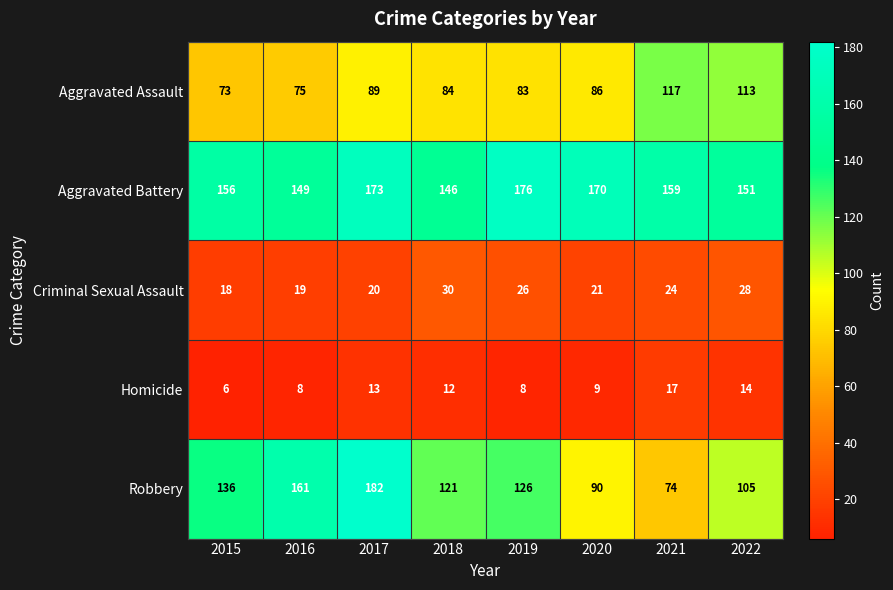

What is the difference between the maximum and minimum values in the Criminal Sexual Assault series?

12